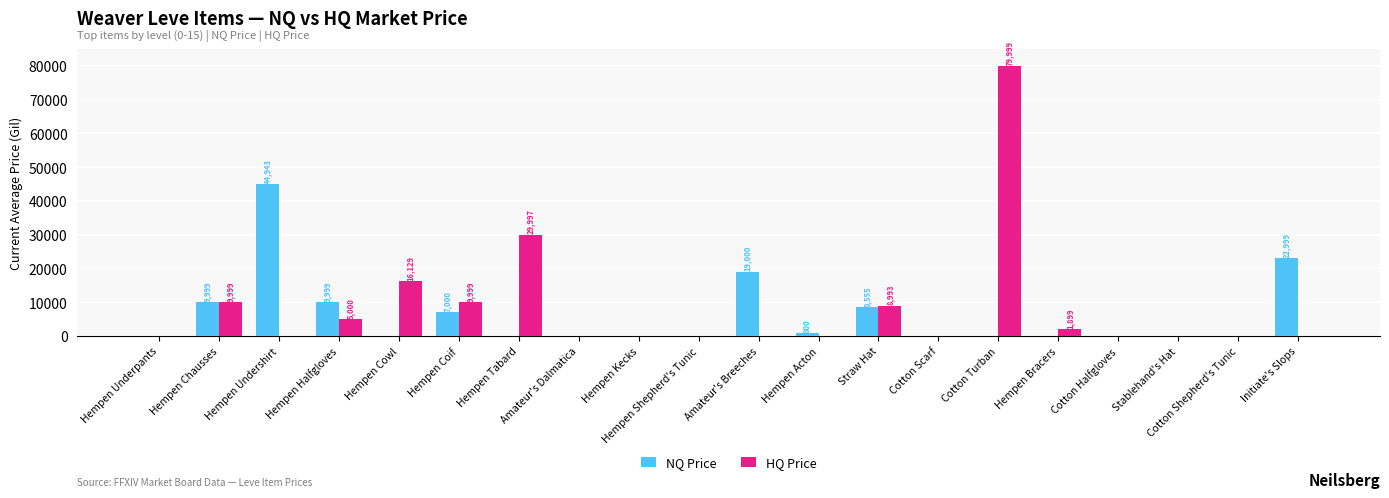

The HQ Price series shows 16129.7 at Hempen Cowl. True or false?

True